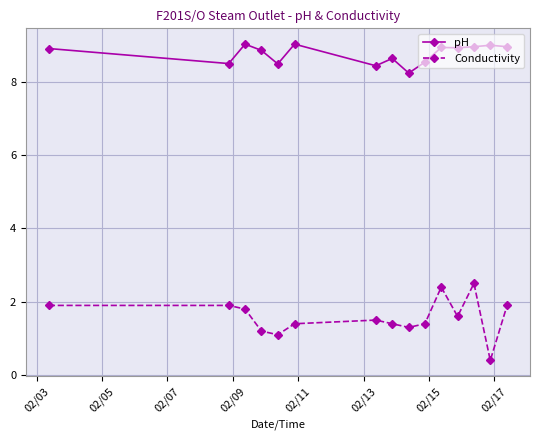

In Conductivity, how many points are lower than both neighbors (excluding endpoints)?

4